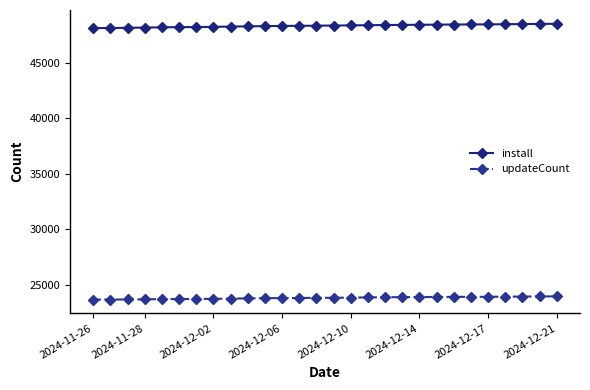

What are all the series names shown in the legend?

install, updateCount